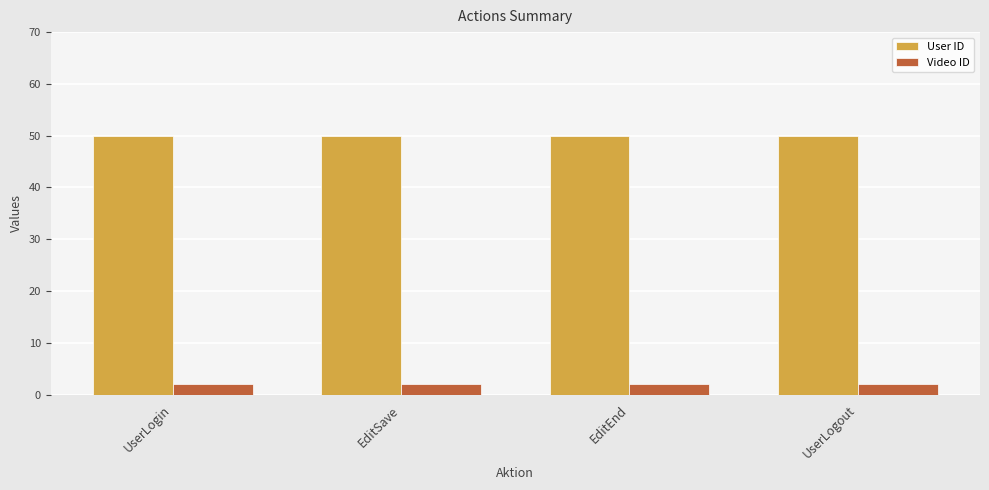

The User ID series shows 50 at UserLogout. True or false?

True